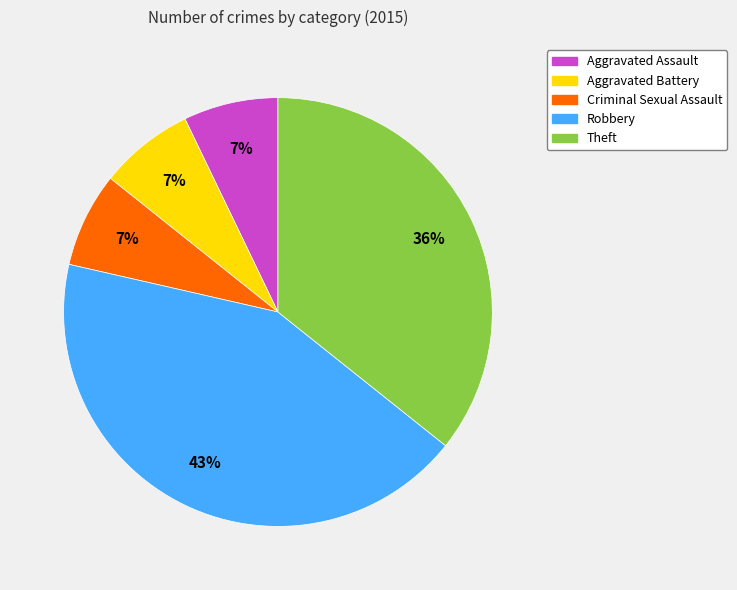

Approximately how many times larger is the value at Criminal Sexual Assault compared to Theft?

0.2